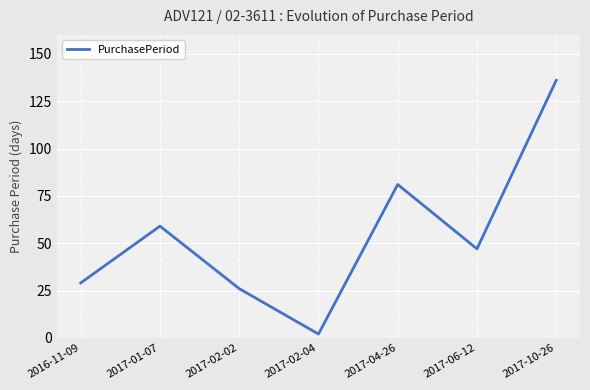

How many interior local peaks (higher than both neighbors) does the data have?

2